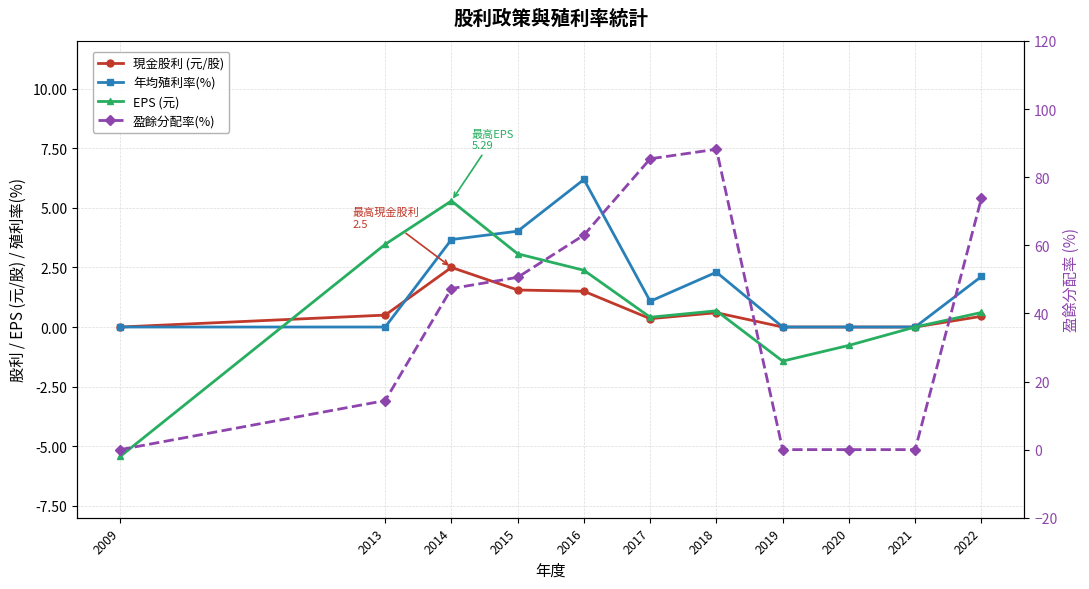

What is the total value across all series at 2017?

87.2